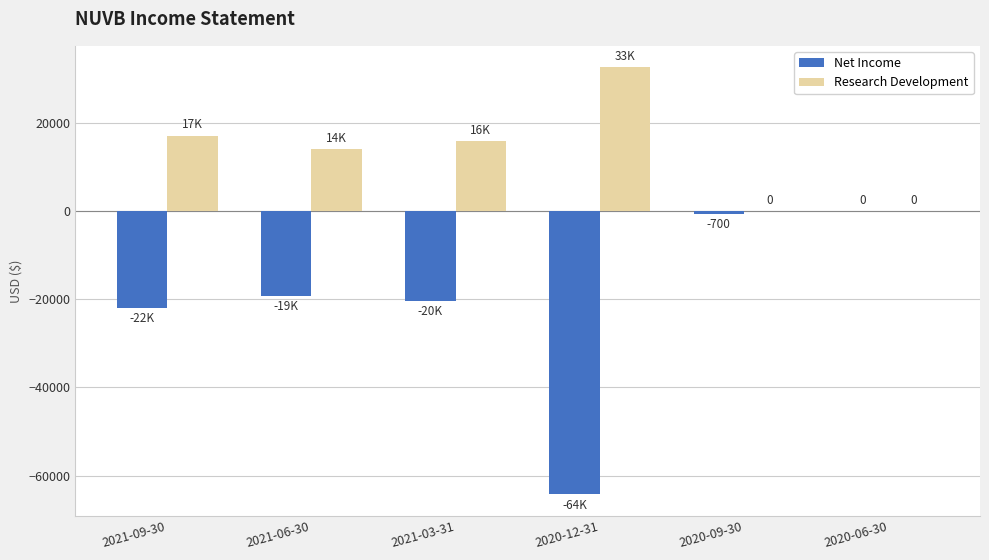

How many values in the Net Income series exceed -19300?

2